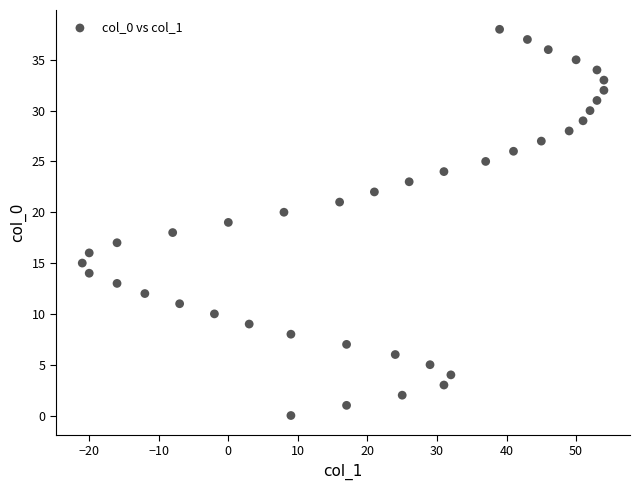

What is the range of Y values (max minus min)?

38